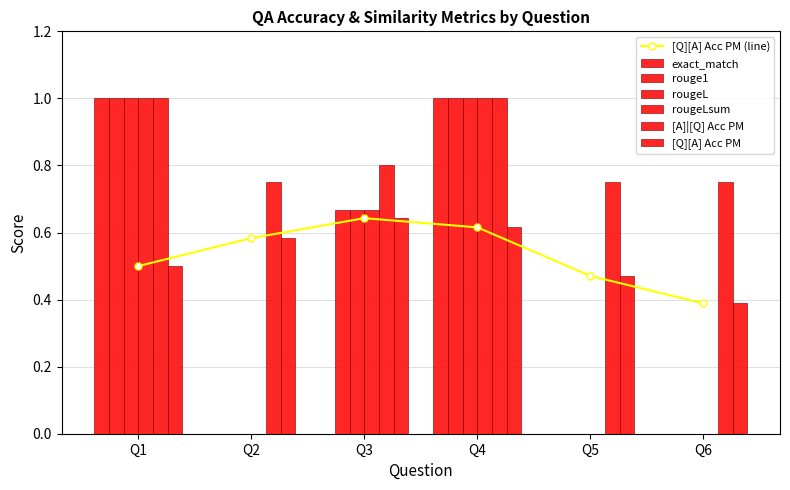

Reading left to right, what are all the values shown in this chart?

exact_match: 1.0	0.0	0.0	1.0	0.0	0.0
rouge1: 1.0	0.0	0.7	1.0	0.0	0.0
rougeL: 1.0	0.0	0.7	1.0	0.0	0.0
rougeLsum: 1.0	0.0	0.7	1.0	0.0	0.0
[A]|[Q] Acc PM: 1.0	0.8	0.8	1.0	0.8	0.8
[Q][A] Acc PM: 0.5	0.6	0.6	0.6	0.5	0.4